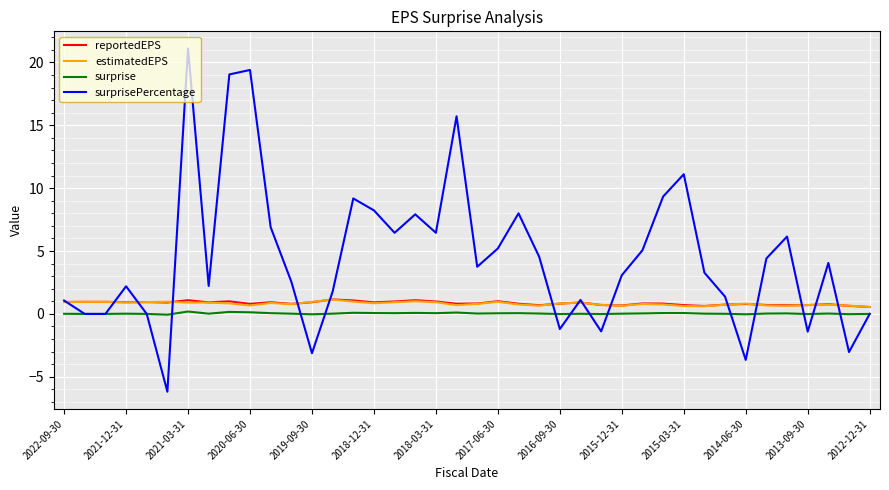

Which series has the largest range (max minus min)?

surprisePercentage